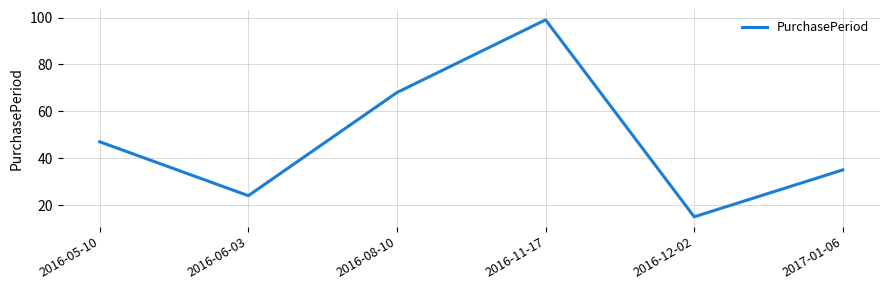

What position from the right is 2016-08-10?

4